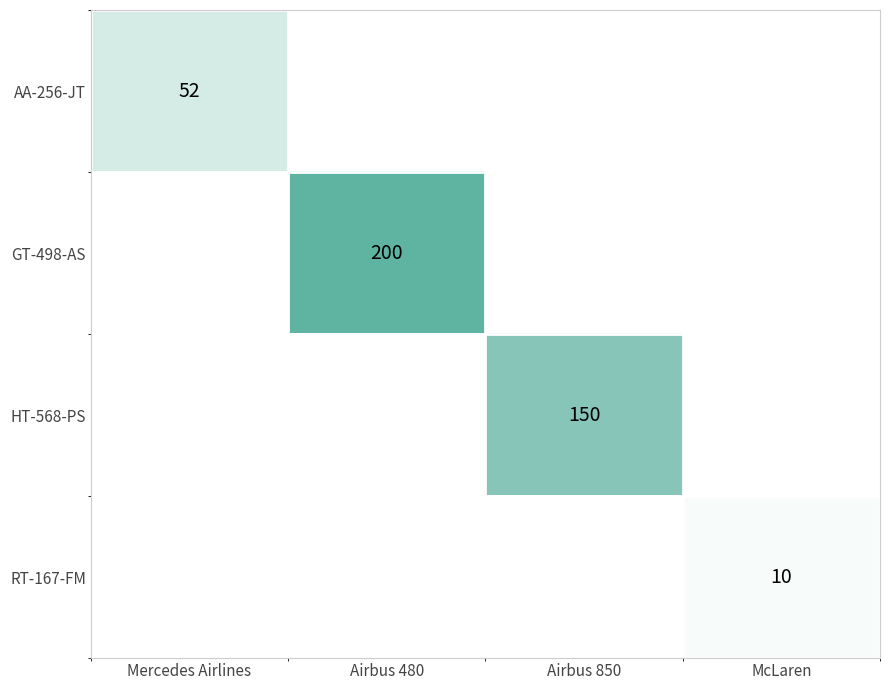

What is the difference between the highest and lowest values at McLaren?

10